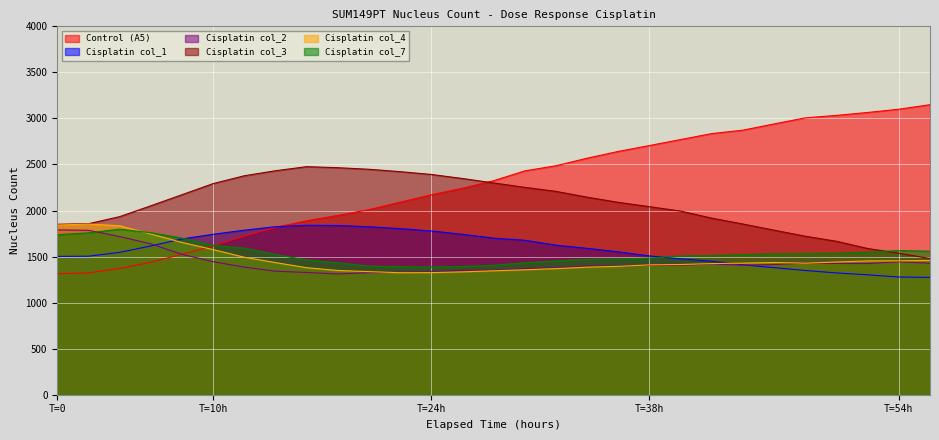

What are all the series names shown in the legend?

Control (A5), Cisplatin col_1, Cisplatin col_2, Cisplatin col_3, Cisplatin col_4, Cisplatin col_7